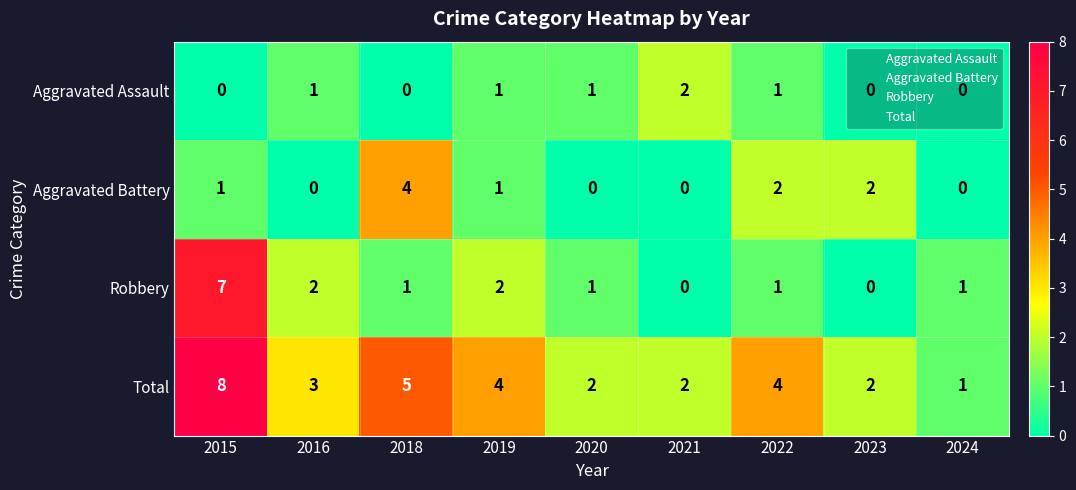

The value of Robbery at 2019 is 2. True or false?

True